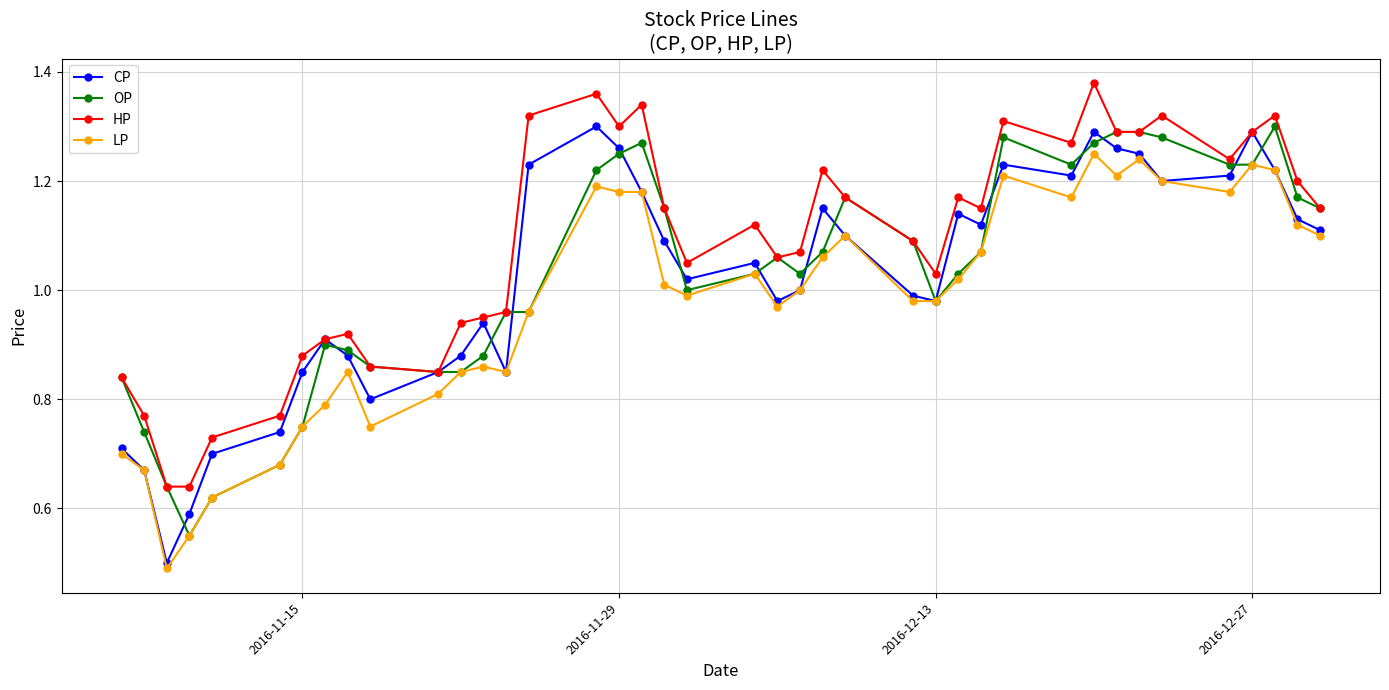

Which series has the widest spread of values?

CP